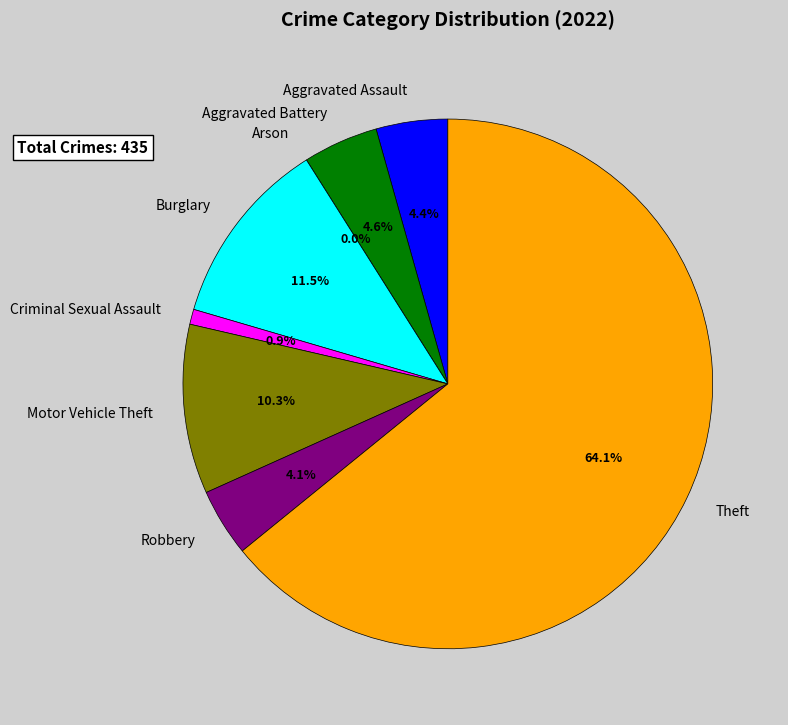

Count the number of slices in the pie.

8